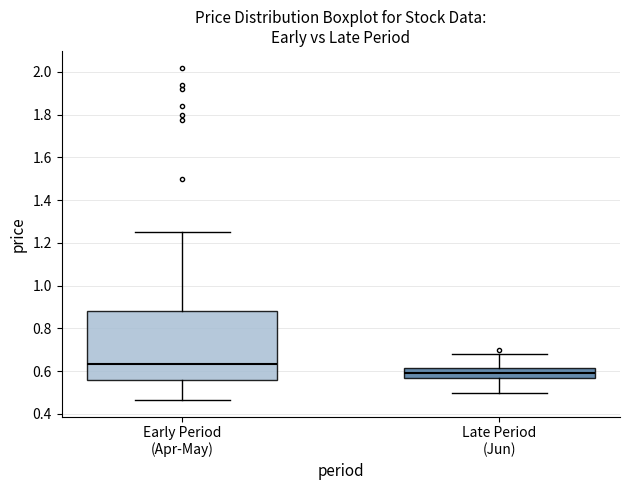

Reading left to right, transcribe this box plot: for each box, give where its median line is, the range the box spans, and where its two whiskers end, as read against the y-axis. The values are not printed on the chart, so give them approximately, as read against the axis.

Early Period (Apr-May): median 0.64, box 0.56 to 0.88, whiskers 0.46 to 1.26
Late Period (Jun): median 0.60, box 0.56 to 0.62, whiskers 0.50 to 0.68